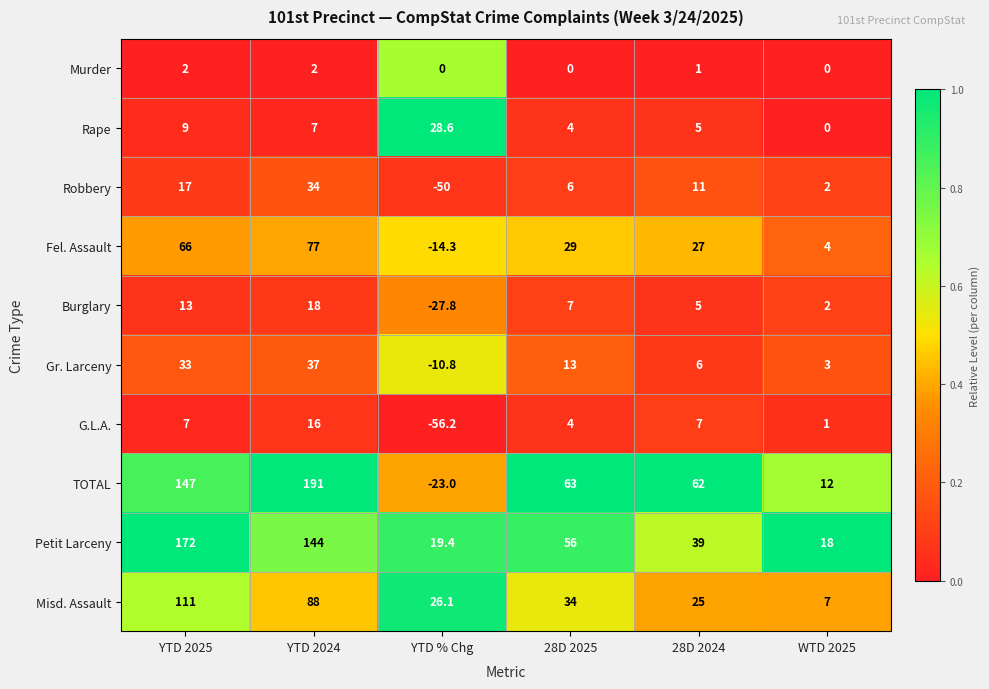

How many Fel. Assault values are between 4 and 66?

4